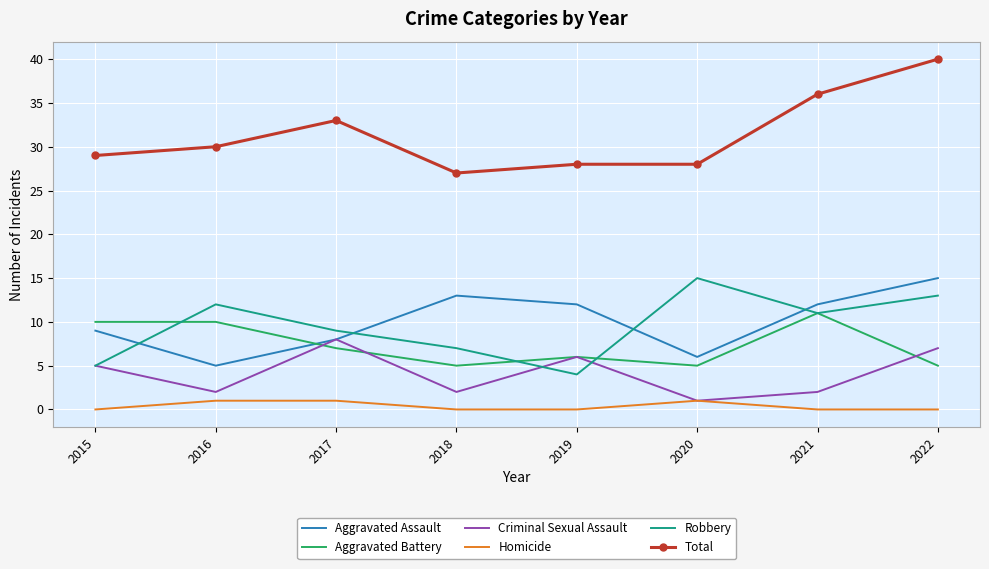

Is the value of Homicide at 2021 greater than the value of Aggravated Battery at 2020?

No